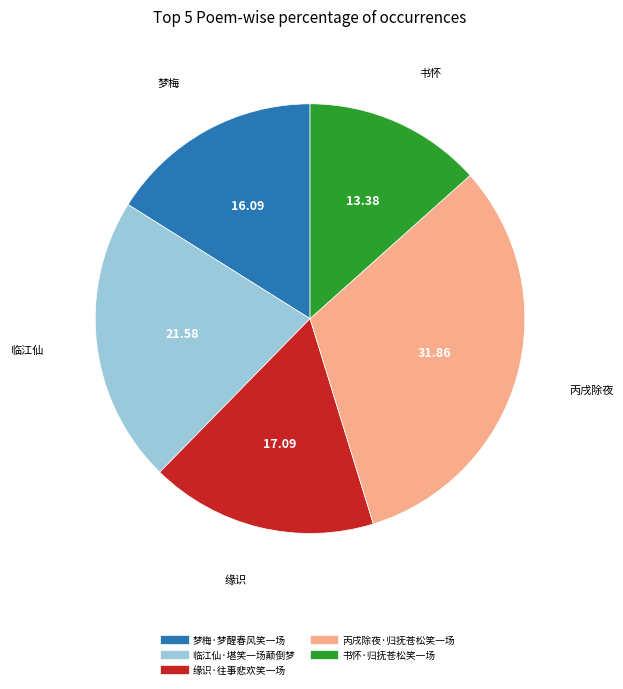

True or false: 丙戌除夜·归抚苍松笑一场 accounts for 38% of the total.

False